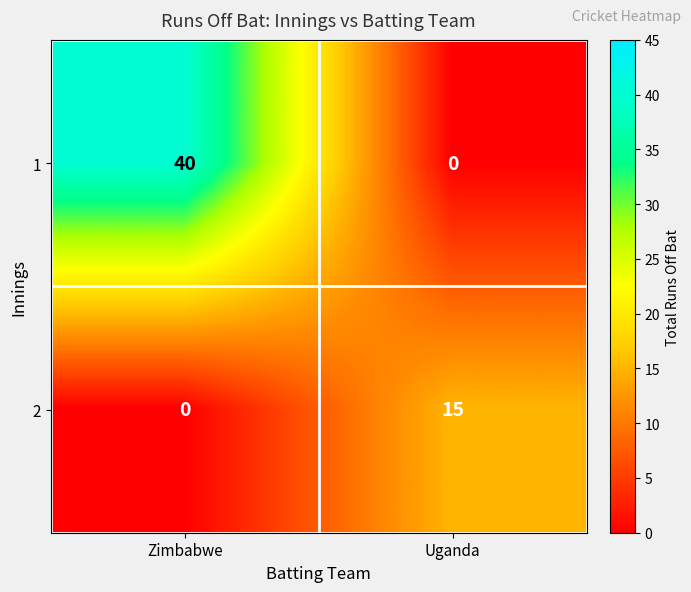

What is the sum of all 1 values?

40